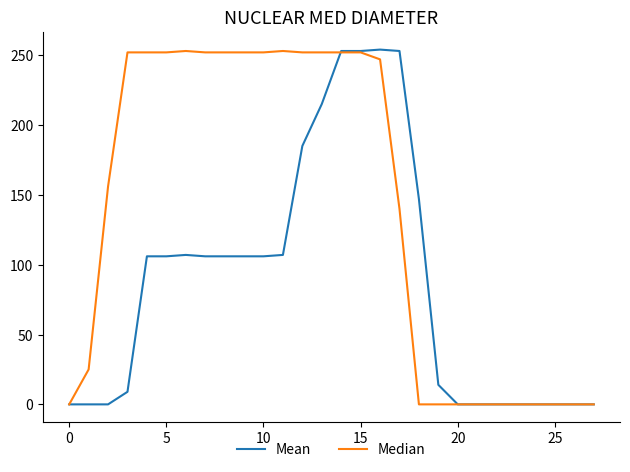

Does the chart have visible grid lines?

No